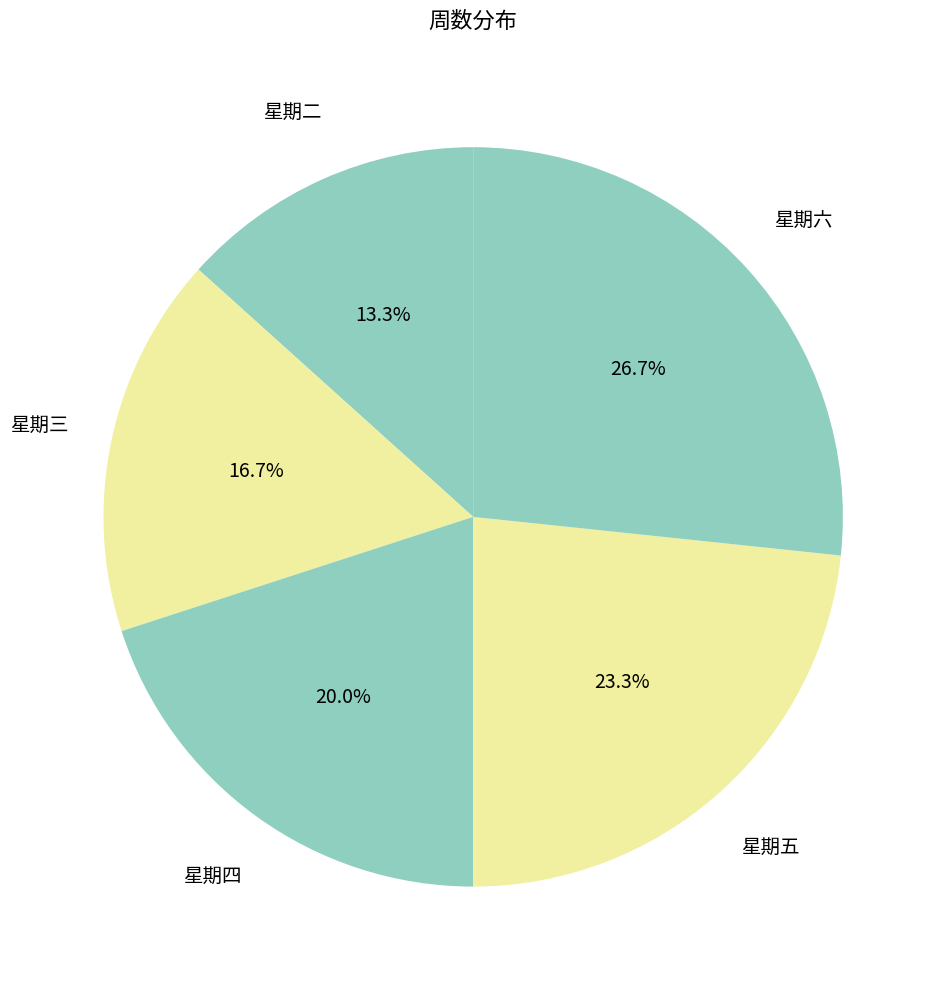

What is the total percentage of 星期四 and 星期二?

33.3%